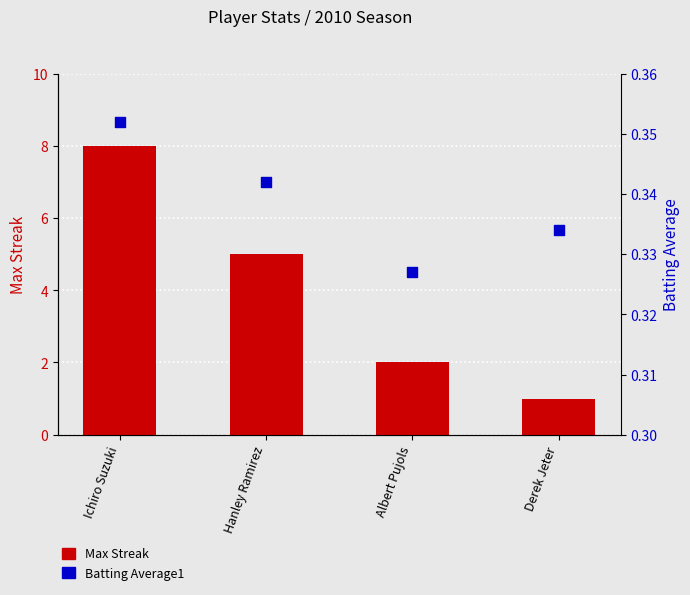

Which series reaches the minimum Y coordinate?

Batting Average1